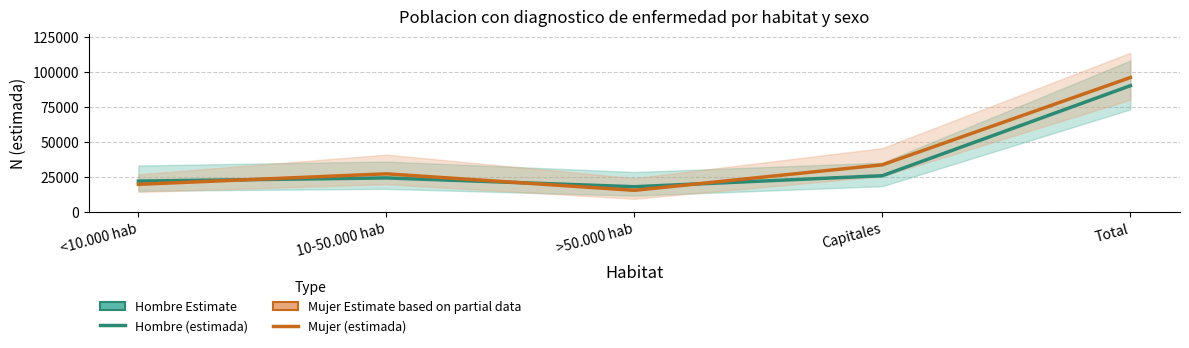

Is it true that Mujer (estimada) equals 6043 at <10.000 hab?

False